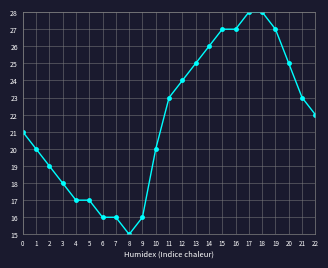

The value at 19 is 27. True or false?

True